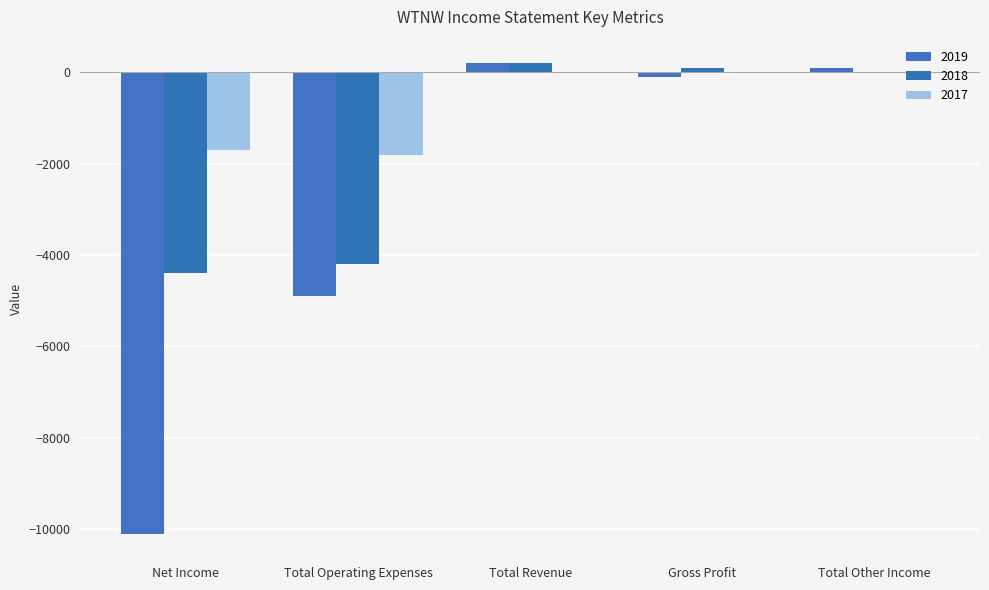

At which category is the sum across all series the highest?

Total Revenue